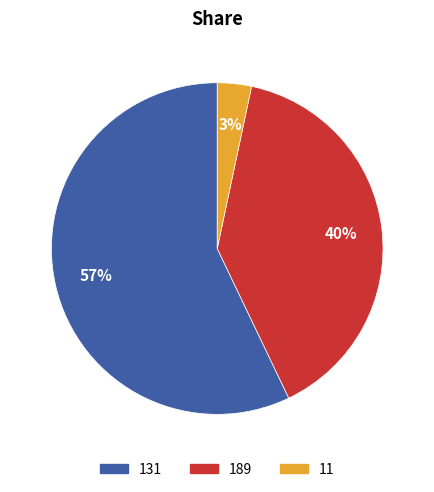

What is the majority slice?

131